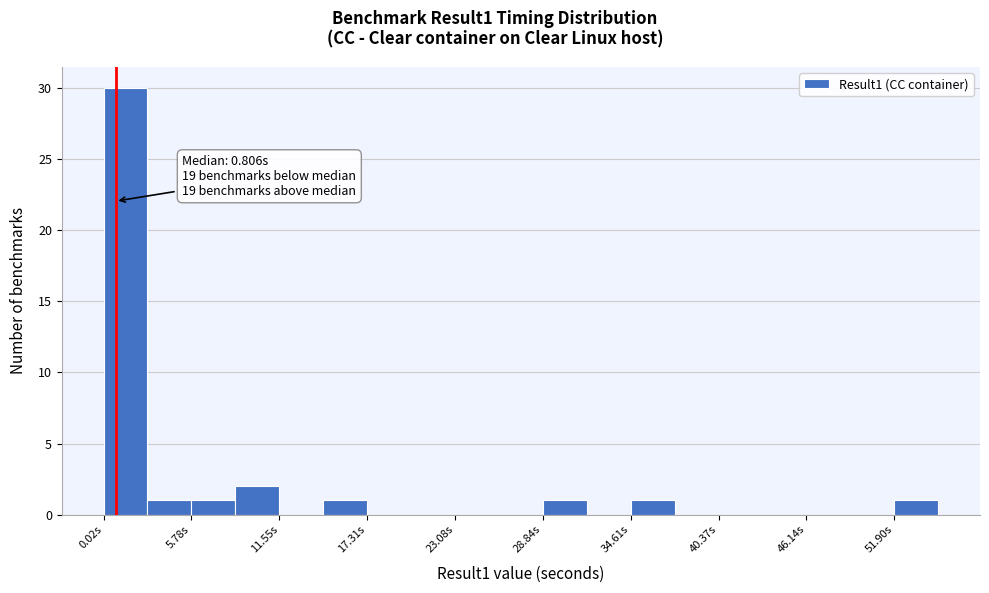

Read against the x-axis, roughly where is the centre of the tallest bar?

1